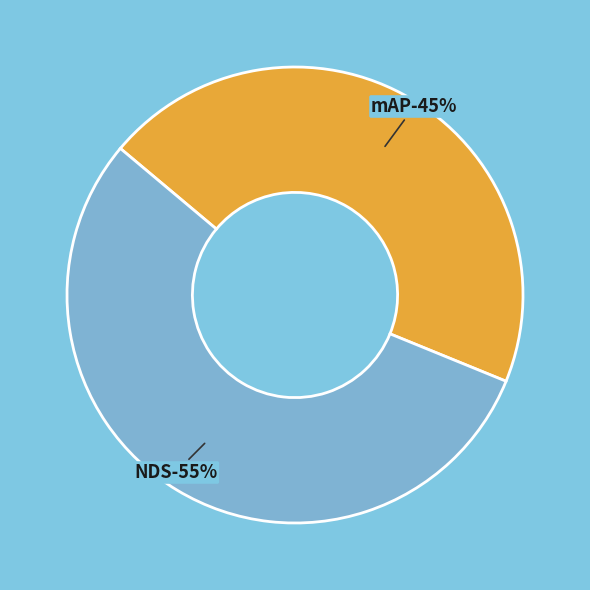

What portion of the pie excludes mAP?

54.9%